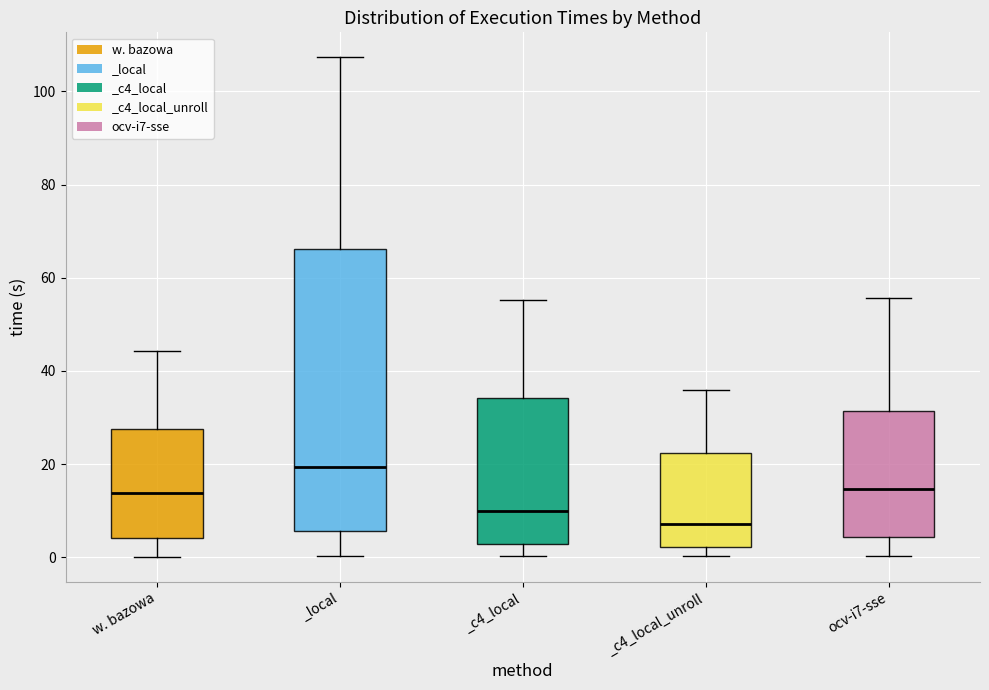

Where does the median line of the box for w. bazowa sit on the y-axis? The values are not printed on the chart, so give them approximately, as read against the axis.

14